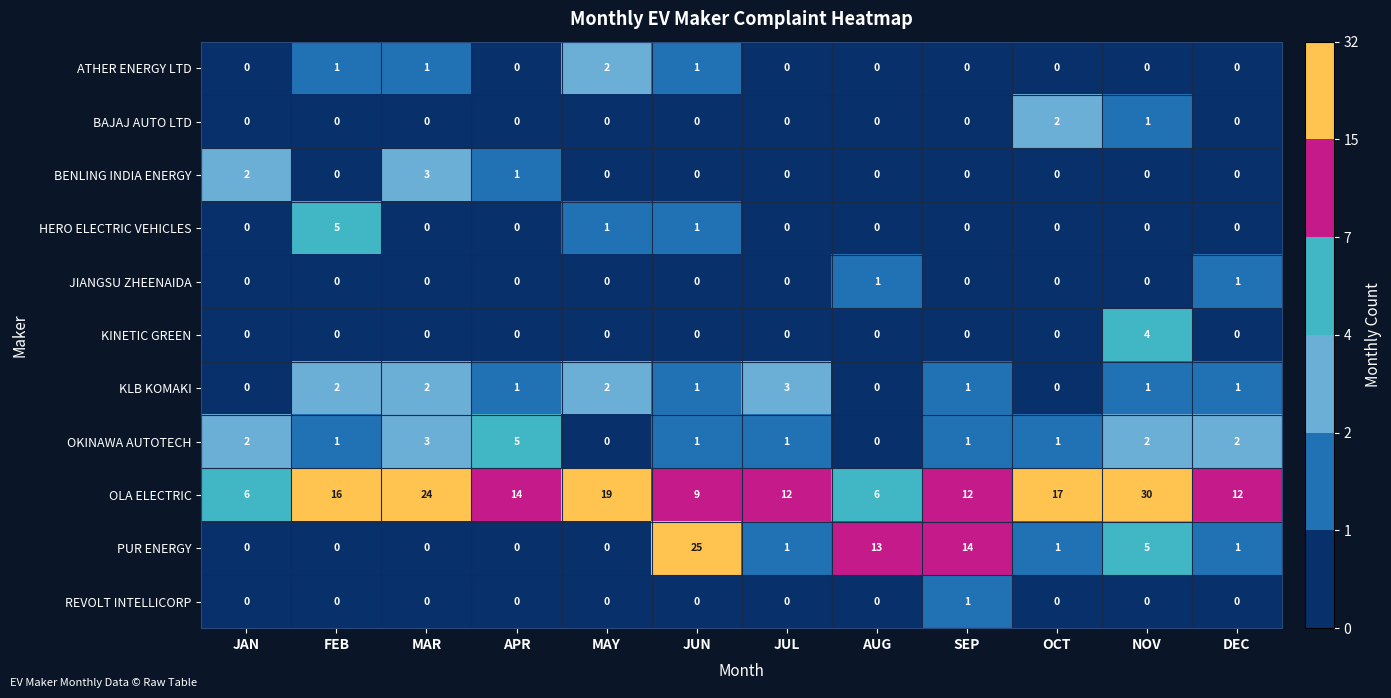

The OKINAWA AUTOTECH series shows 3 at NOV. True or false?

False